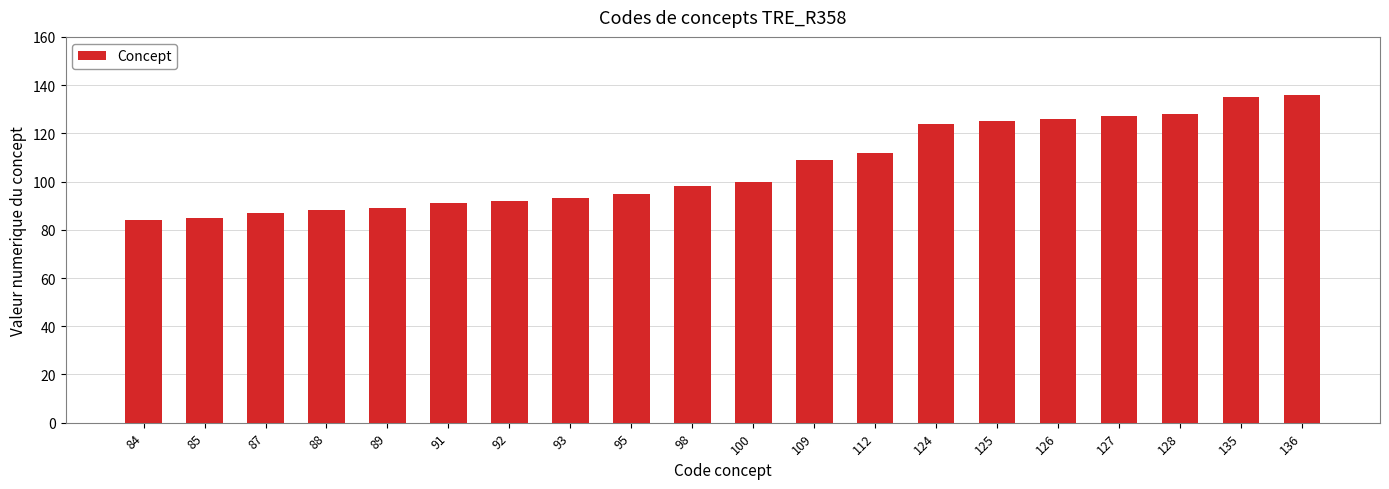

The chart shows a value of 91 at 91. True or false?

True